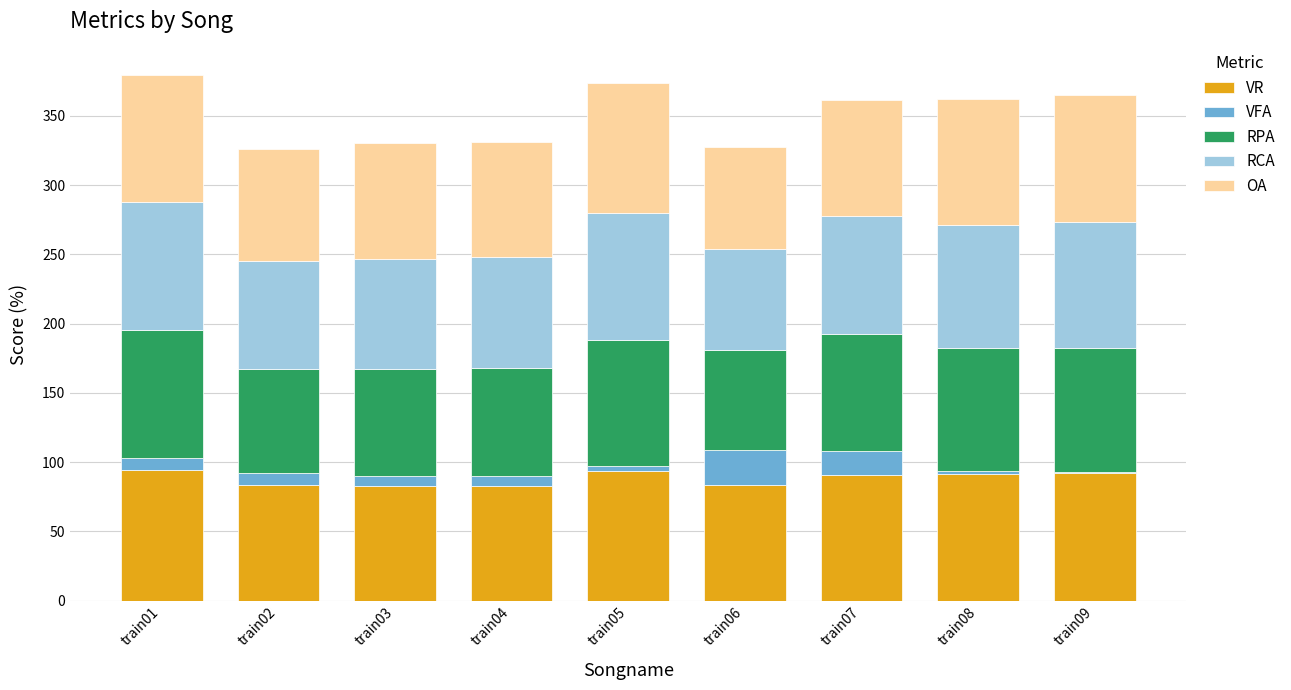

What is the maximum value for VR?

94.2